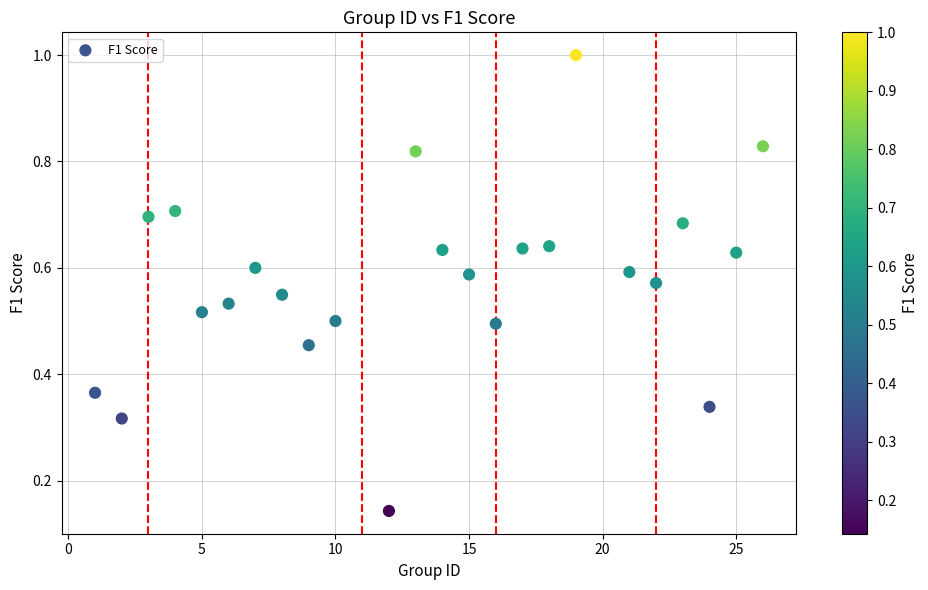

What is the range of Y values (max minus min)?

0.9